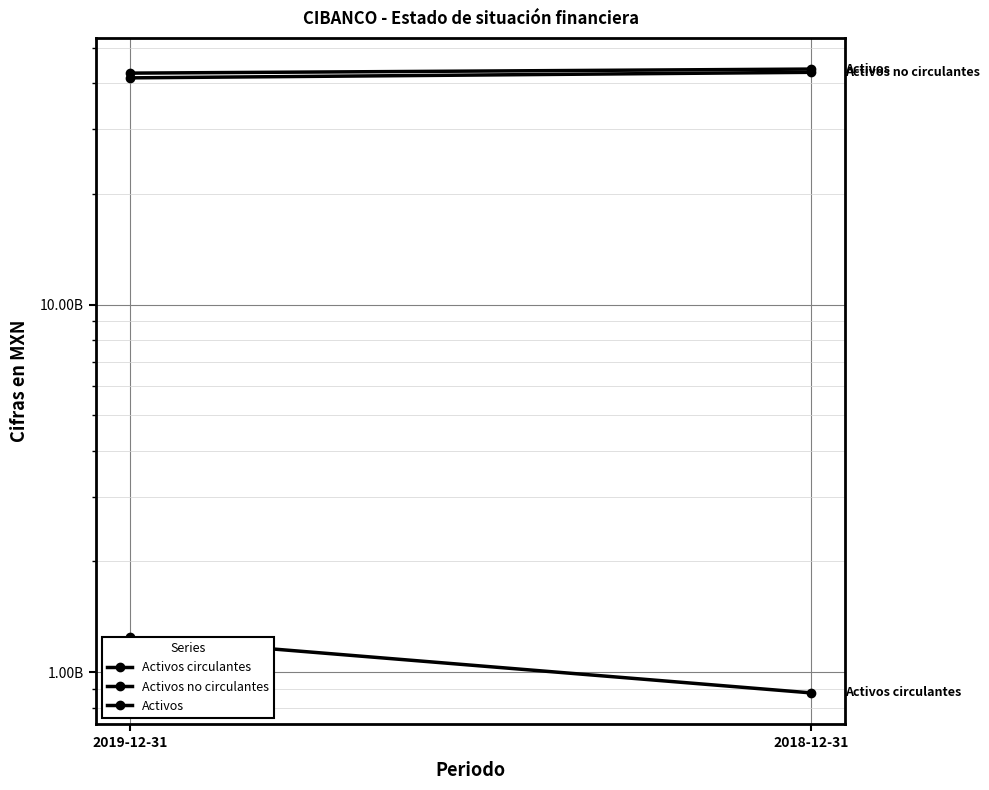

What is the label of the 1st point from the right?

2018-12-31